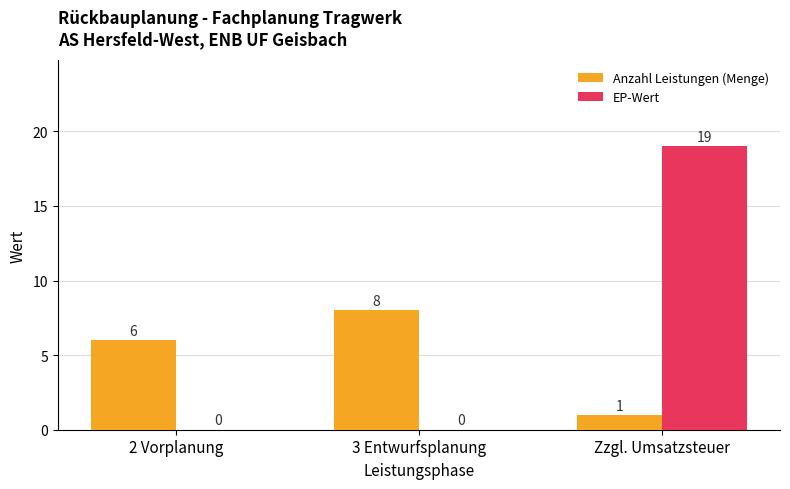

At which category is the sum across all series the highest?

Zzgl. Umsatzsteuer